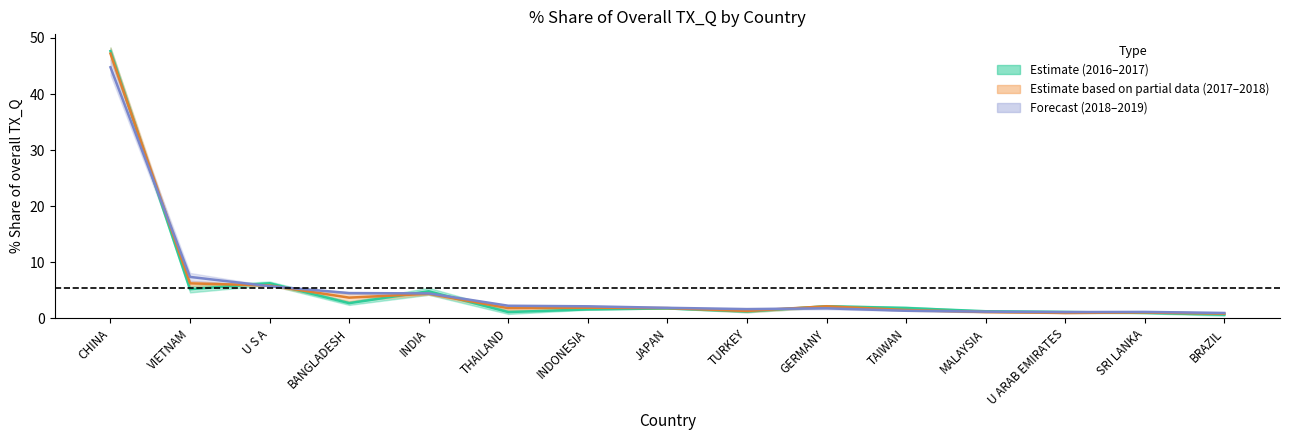

Which label corresponds to the largest value in the chart?

CHINA